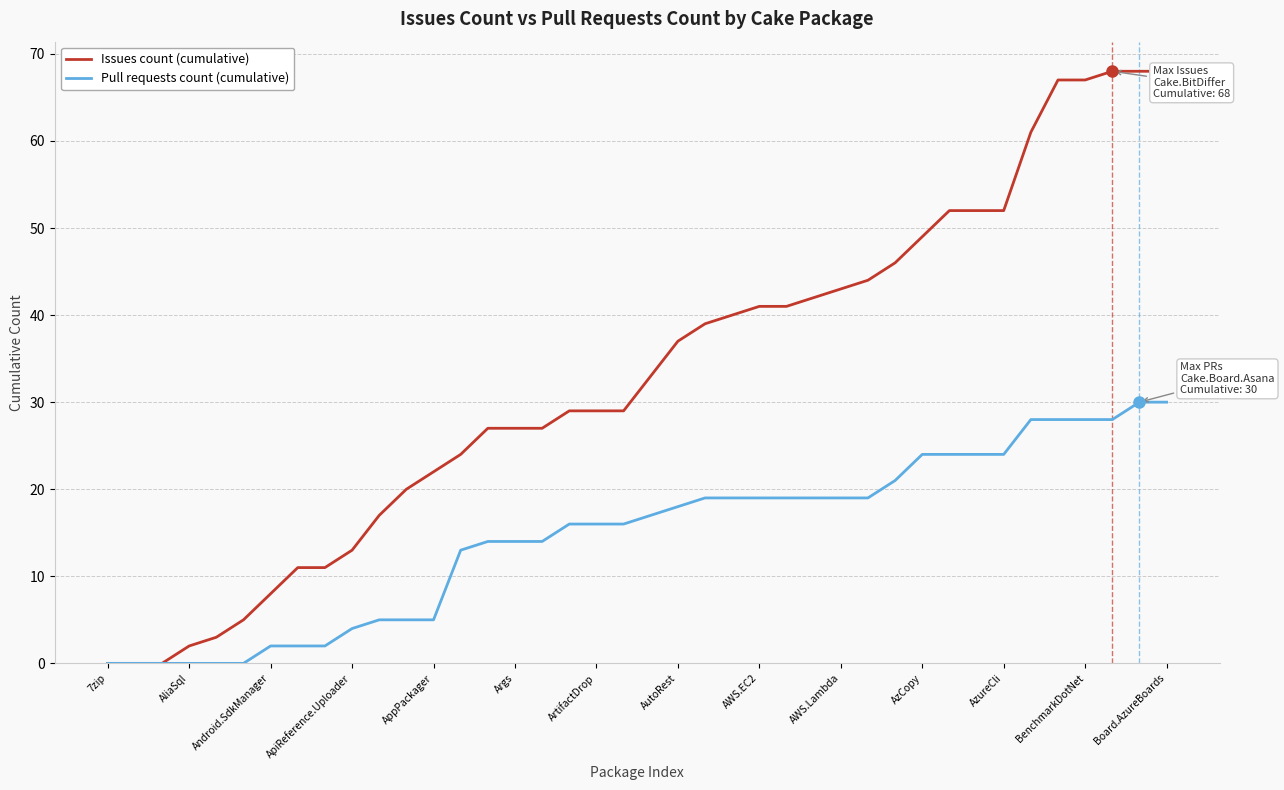

Does the chart display data point markers on the line(s)?

No